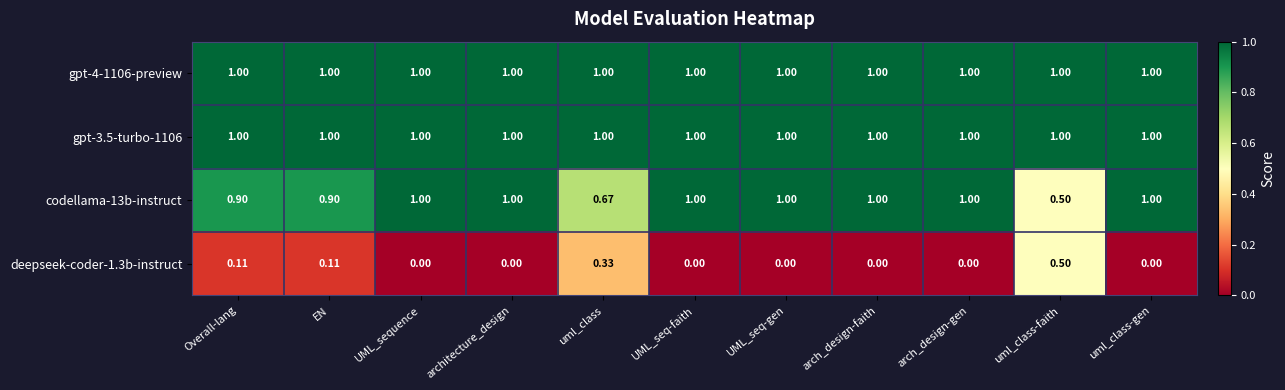

At which label does codellama-13b-instruct reach its minimum?

uml_class-faith